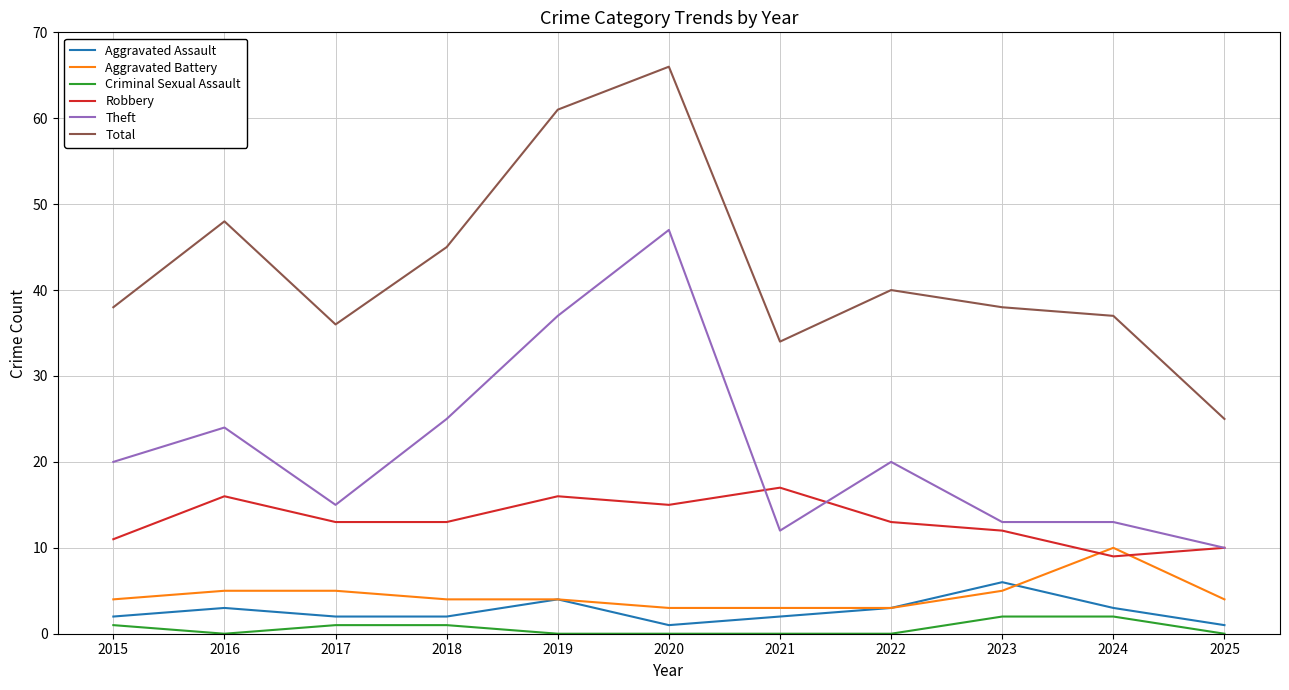

Which category has the lowest value in the Robbery series?

2024